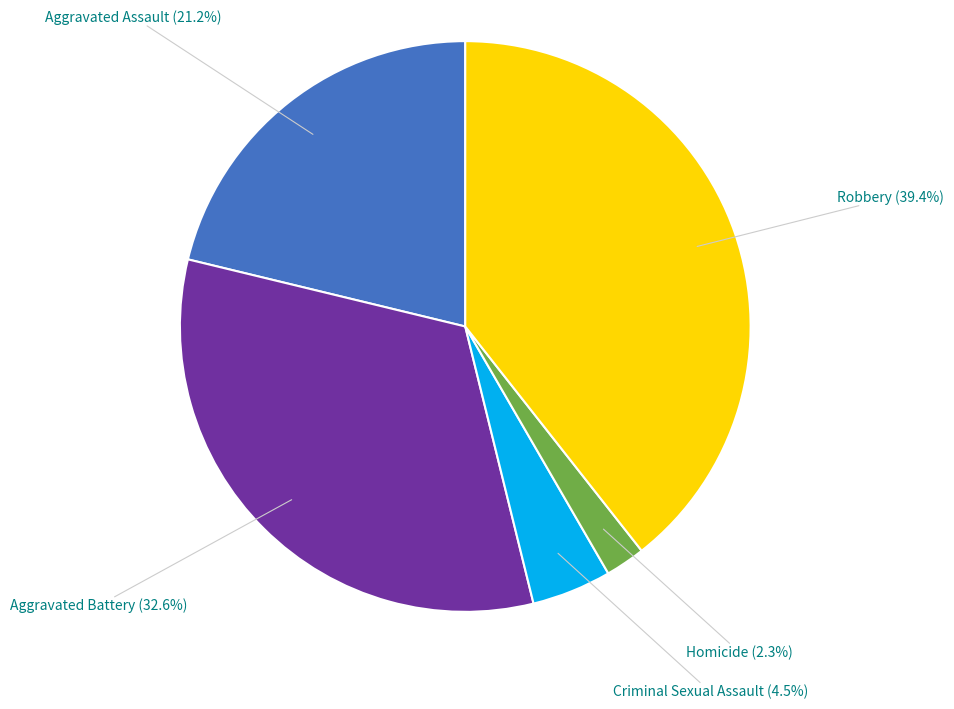

Which category has the biggest portion of the pie?

Robbery